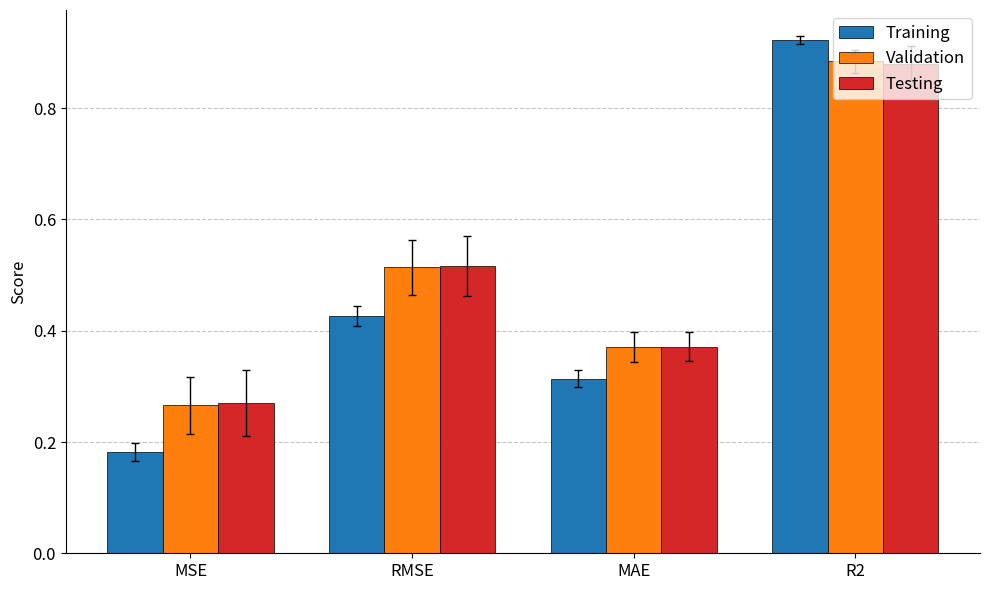

What is the difference between the maximum and minimum values in the Validation series?

0.6